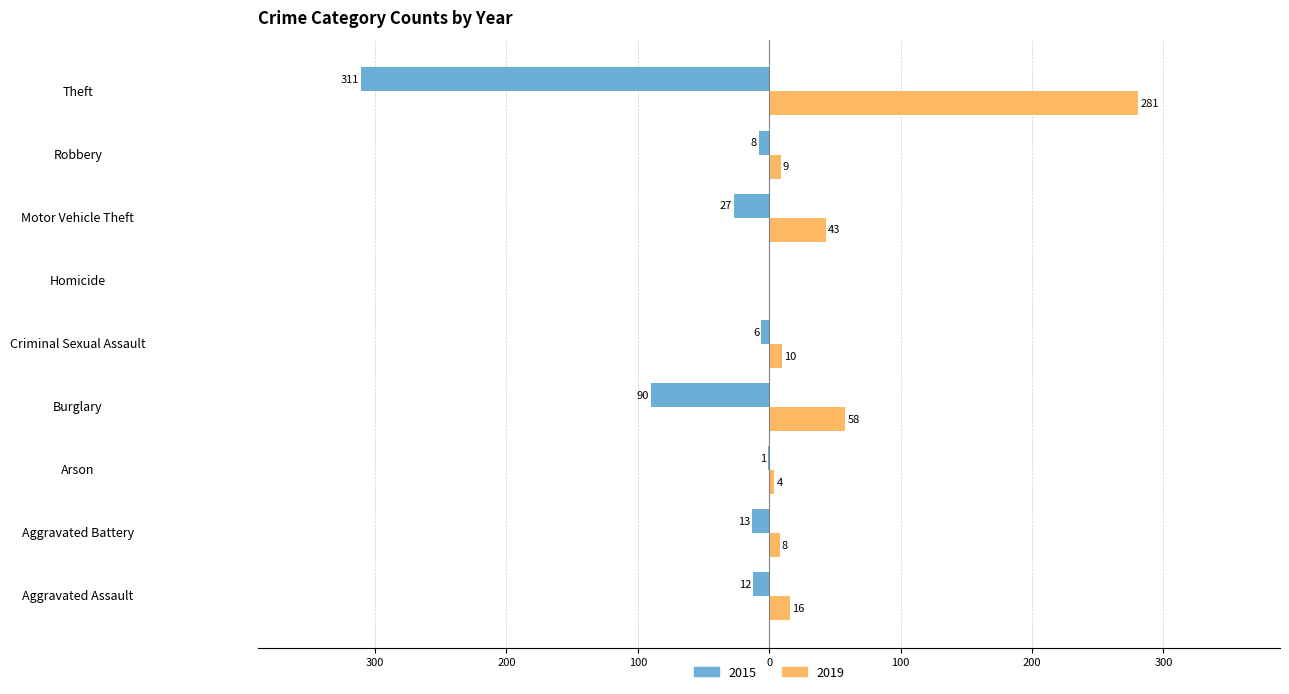

What are all the series names shown in the legend?

2015, 2019